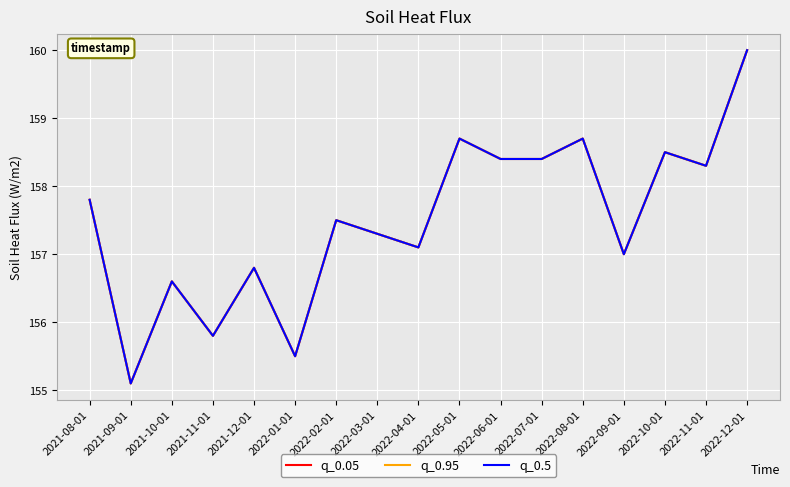

Does the chart have visible grid lines?

Yes